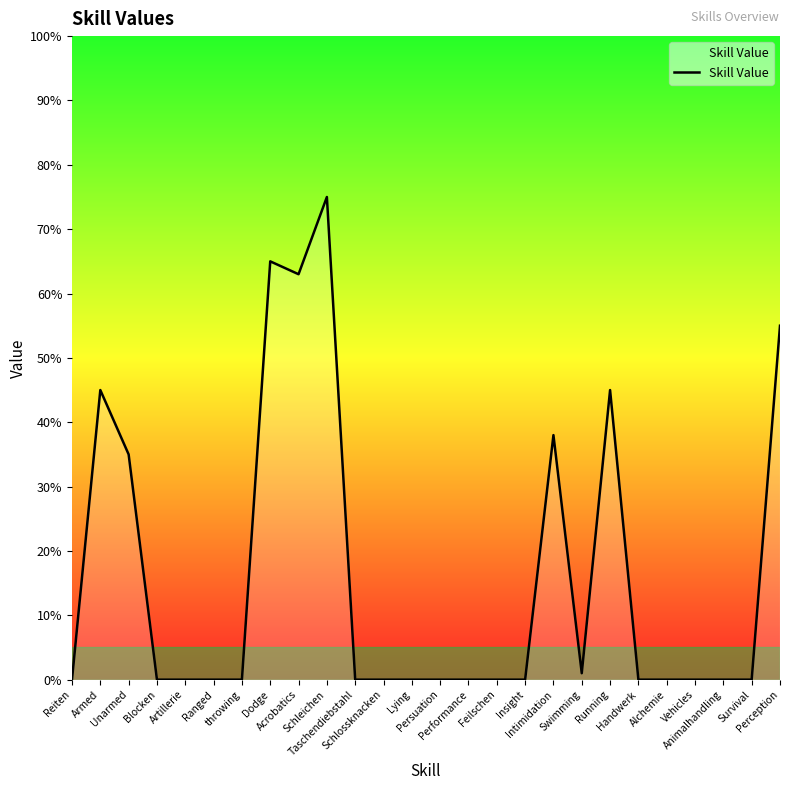

What is the greatest value displayed?

75